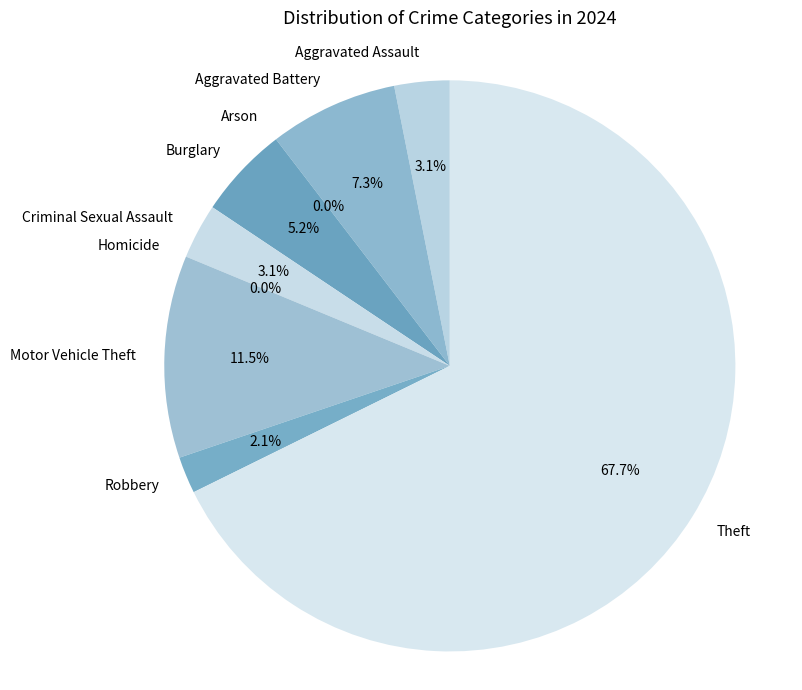

What percentage is the Aggravated Assault slice, to the nearest percent?

3%